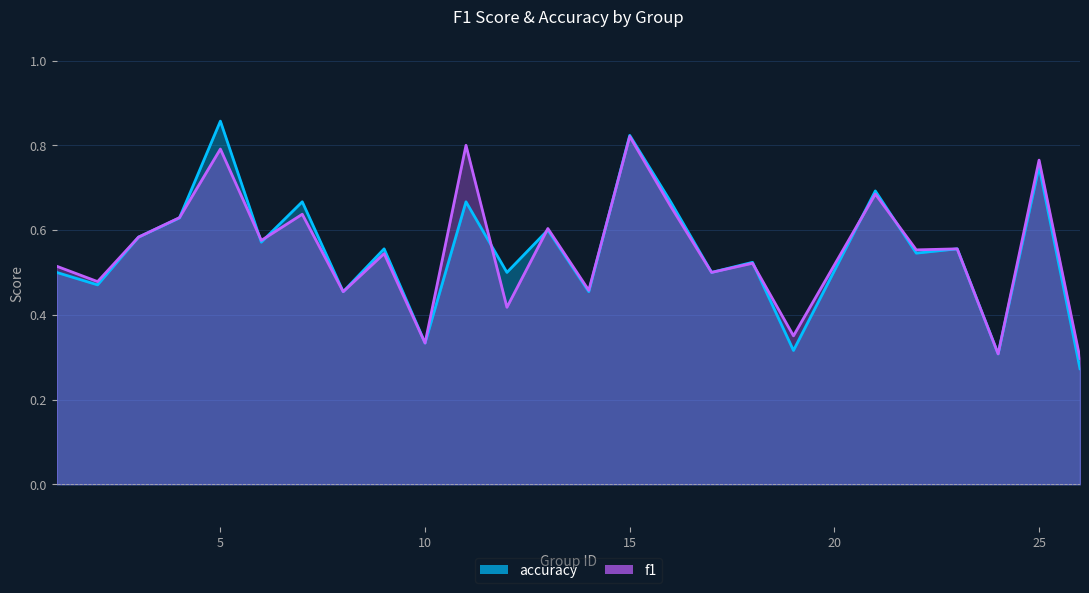

Which series has the widest spread of values?

accuracy